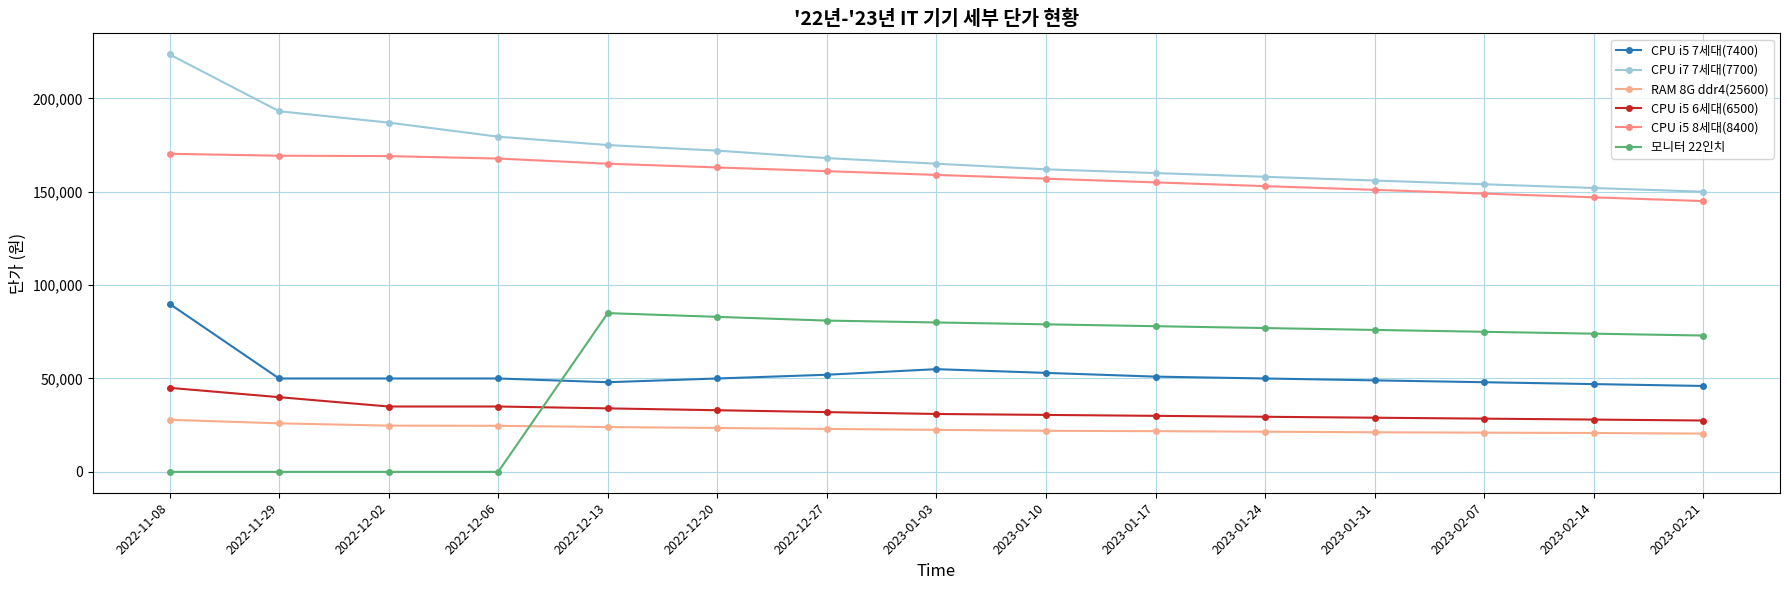

Reading left to right, what are all the values shown in this chart?

CPU i5 7세대(7400): 2022-11-08=90000	2022-11-29=50000	2022-12-02=50000	2022-12-06=50000	2022-12-13=48000	2022-12-20=50000	2022-12-27=52000	2023-01-03=55000	2023-01-10=53000	2023-01-17=51000	2023-01-24=50000	2023-01-31=49000	2023-02-07=48000	2023-02-14=47000	2023-02-21=46000
CPU i7 7세대(7700): 2022-11-08=223560	2022-11-29=193100	2022-12-02=187020	2022-12-06=179480	2022-12-13=175000	2022-12-20=172000	2022-12-27=168000	2023-01-03=165000	2023-01-10=162000	2023-01-17=160000	2023-01-24=158000	2023-01-31=156000	2023-02-07=154000	2023-02-14=152000	2023-02-21=150000
RAM 8G ddr4(25600): 2022-11-08=27890	2022-11-29=25980	2022-12-02=24760	2022-12-06=24660	2022-12-13=24000	2022-12-20=23500	2022-12-27=23000	2023-01-03=22500	2023-01-10=22000	2023-01-17=21800	2023-01-24=21500	2023-01-31=21200	2023-02-07=21000	2023-02-14=20800	2023-02-21=20500
CPU i5 6세대(6500): 2022-11-08=45000	2022-11-29=40000	2022-12-02=35000	2022-12-06=35000	2022-12-13=34000	2022-12-20=33000	2022-12-27=32000	2023-01-03=31000	2023-01-10=30500	2023-01-17=30000	2023-01-24=29500	2023-01-31=29000	2023-02-07=28500	2023-02-14=28000	2023-02-21=27500
CPU i5 8세대(8400): 2022-11-08=170320	2022-11-29=169290	2022-12-02=169070	2022-12-06=167760	2022-12-13=165000	2022-12-20=163000	2022-12-27=161000	2023-01-03=159000	2023-01-10=157000	2023-01-17=155000	2023-01-24=153000	2023-01-31=151000	2023-02-07=149000	2023-02-14=147000	2023-02-21=145000
모니터 22인치: 2022-11-08=0	2022-11-29=0	2022-12-02=0	2022-12-06=0	2022-12-13=85000	2022-12-20=83000	2022-12-27=81000	2023-01-03=80000	2023-01-10=79000	2023-01-17=78000	2023-01-24=77000	2023-01-31=76000	2023-02-07=75000	2023-02-14=74000	2023-02-21=73000